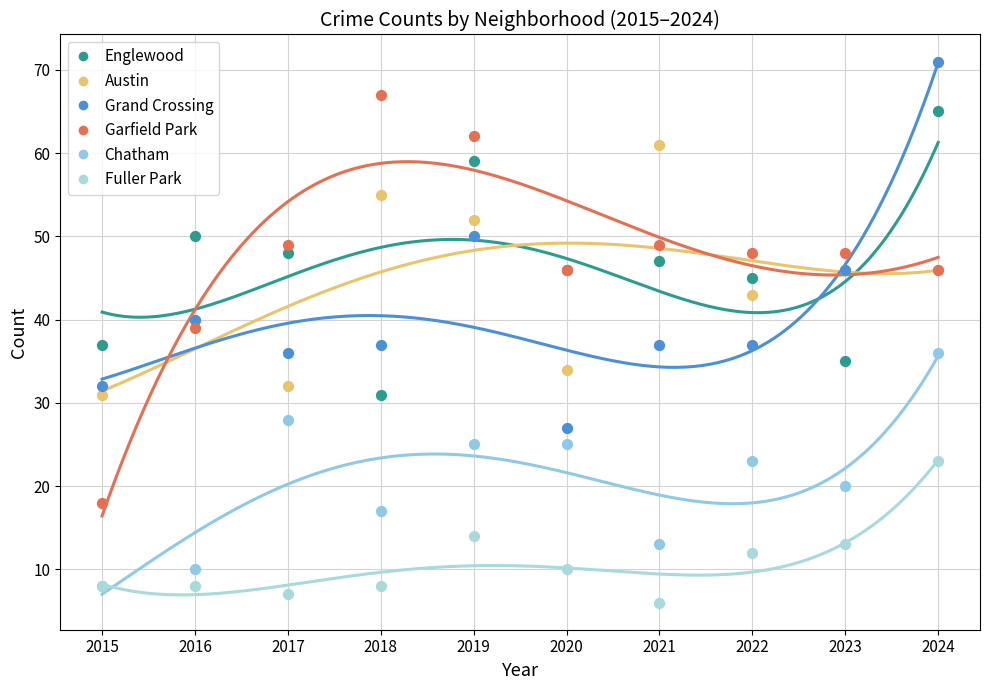

What is the total value across all series at 2016?

187